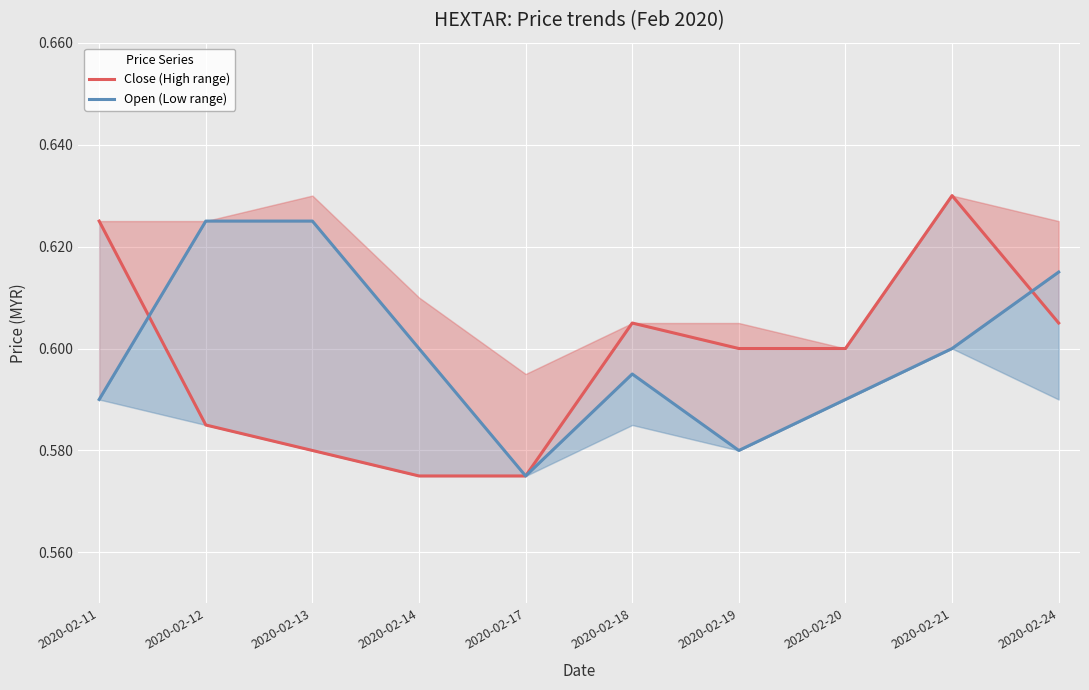

In Open (Low range), how many points are higher than both neighbors (excluding endpoints)?

1